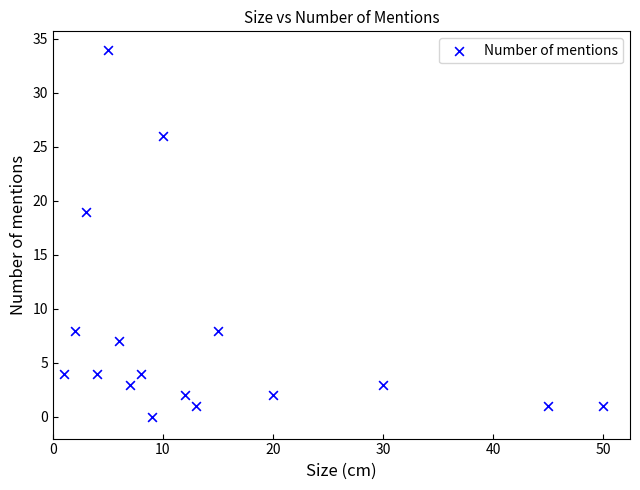

What Y value in the scatter plot is closest to 17?

19